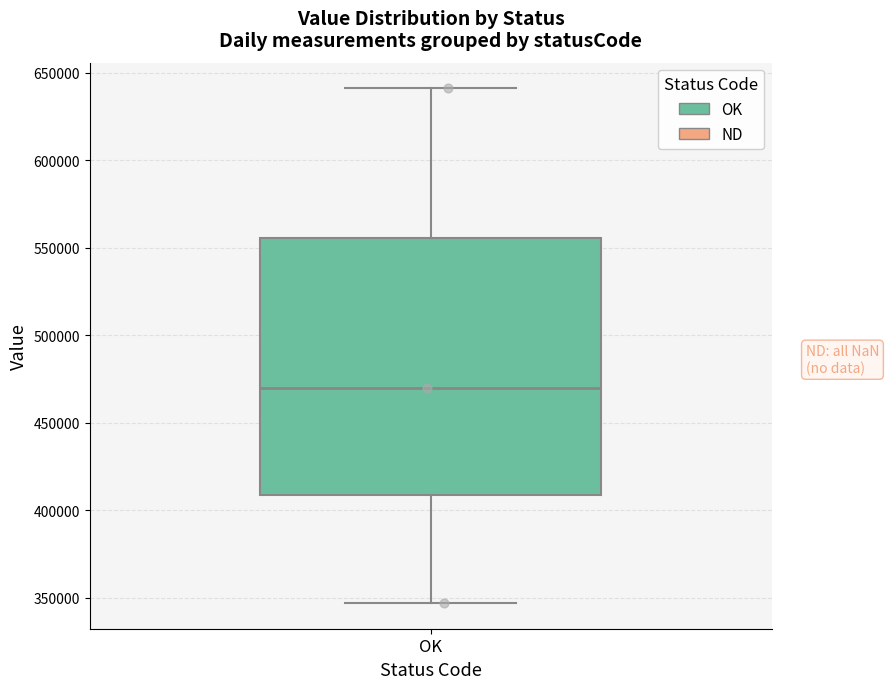

Transcribe this box plot: give where the median line is, the range the box spans, and where the two whiskers end, as read against the y-axis. The values are not printed on the chart, so give them approximately, as read against the axis.

median 470000, box 410000 to 555000, whiskers 345000 to 640000